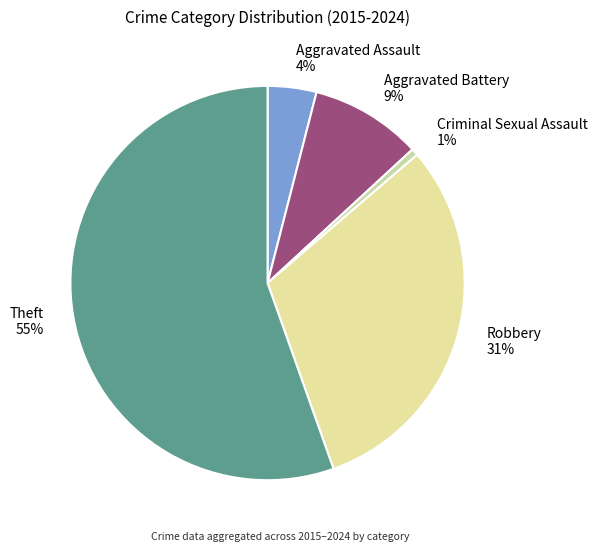

Do Robbery and Criminal Sexual Assault together represent more than half of the pie?

No